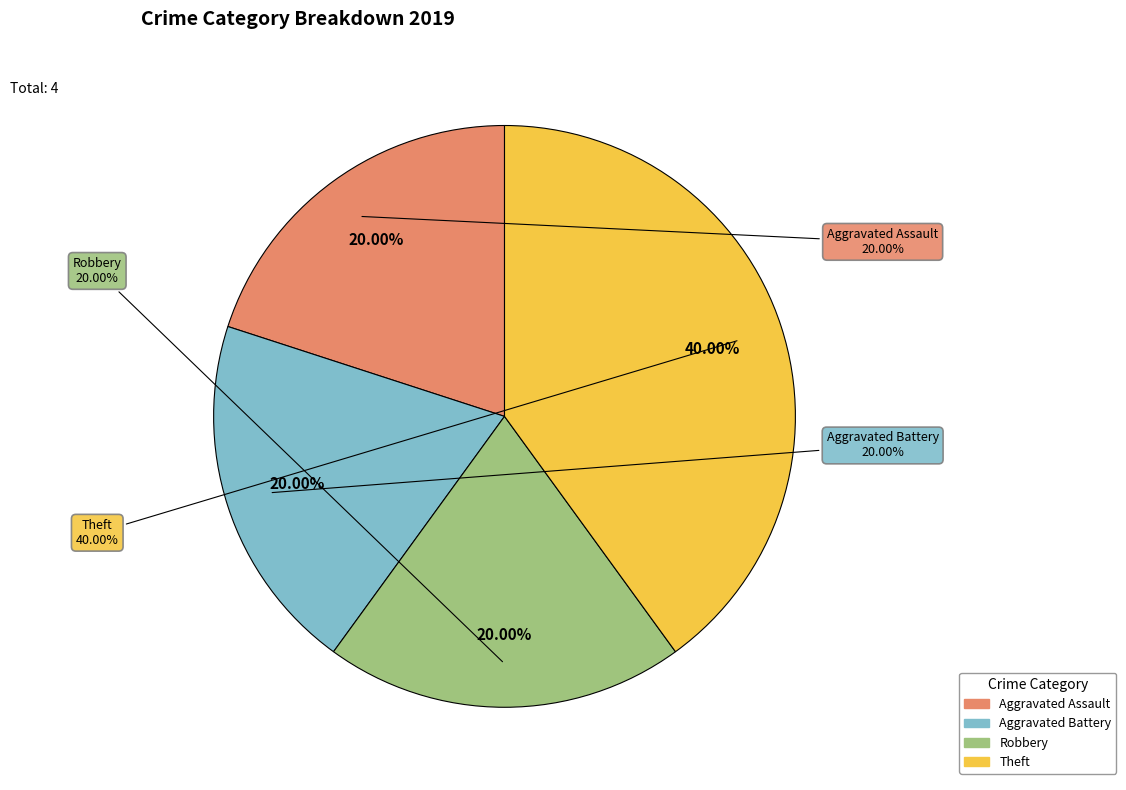

True or false: Theft accounts for 40% of the total.

True